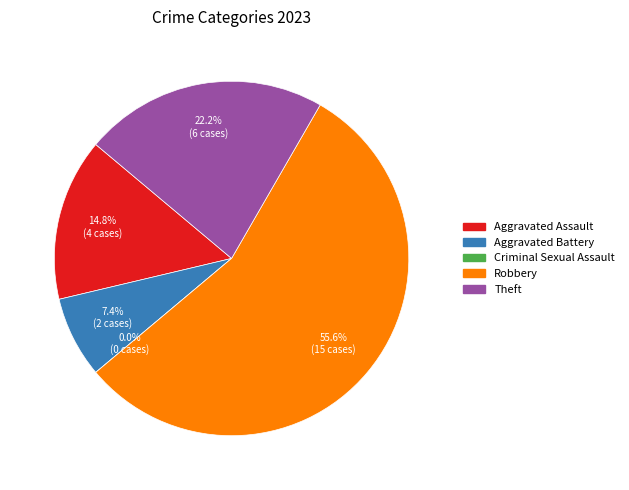

To the nearest percent, what is the difference between the largest and smallest slice percentages?

56%